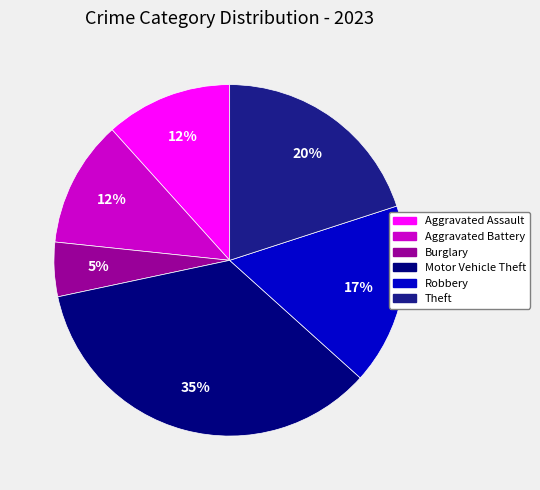

How many slices are in this pie chart?

6